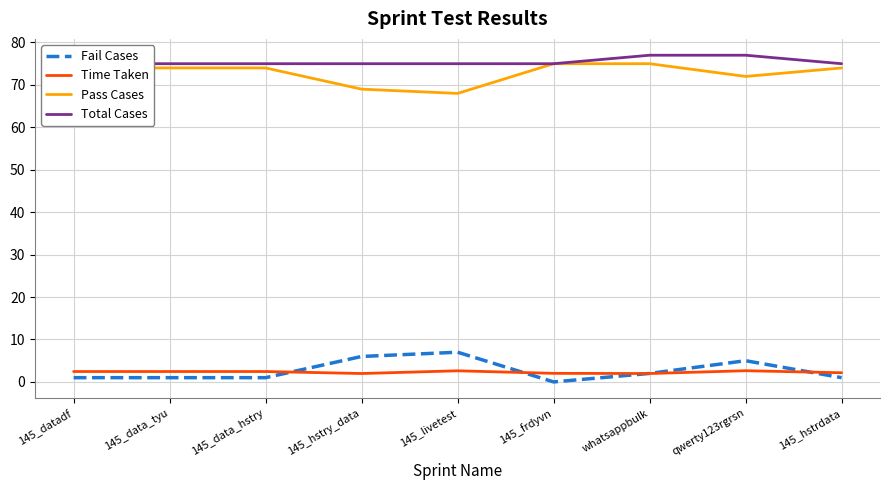

At which label does Fail Cases reach its minimum?

145_frdyvn